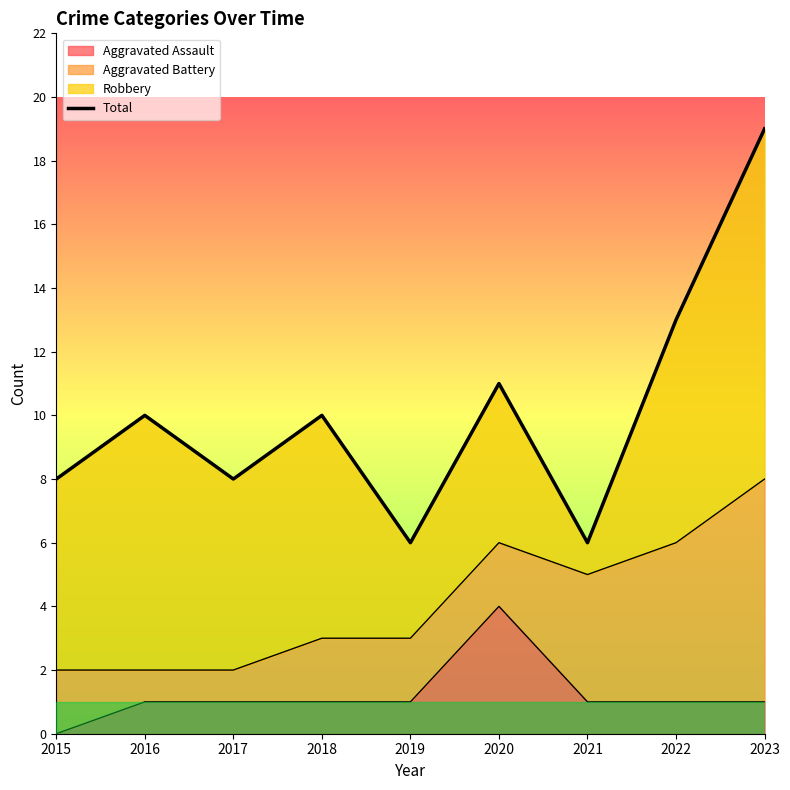

Which label corresponds to the smallest value in the chart?

2019